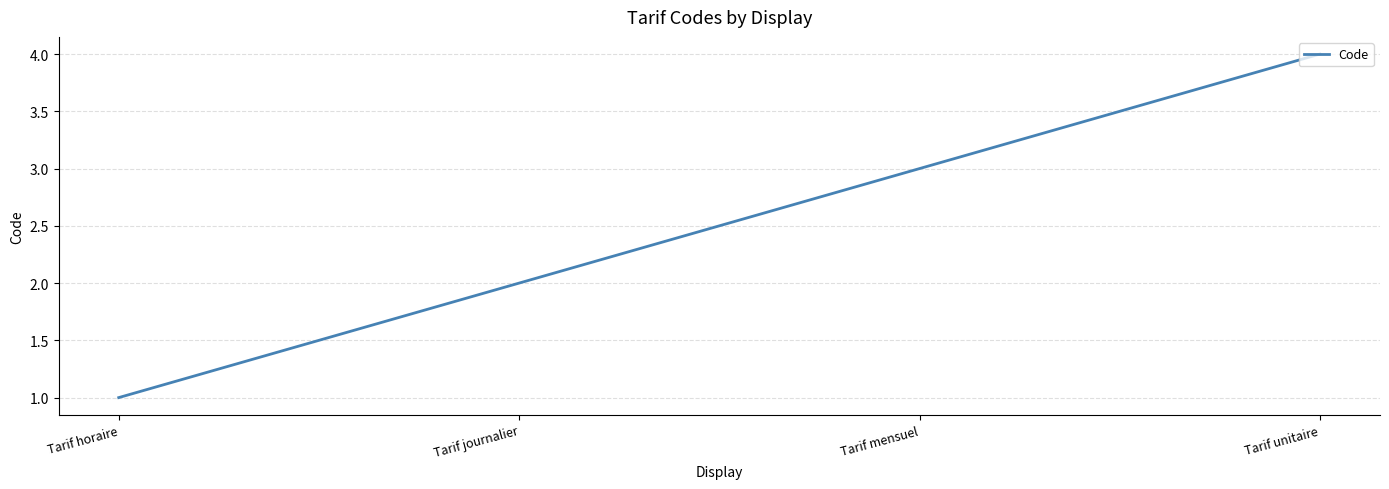

What position from the right is Tarif horaire?

4